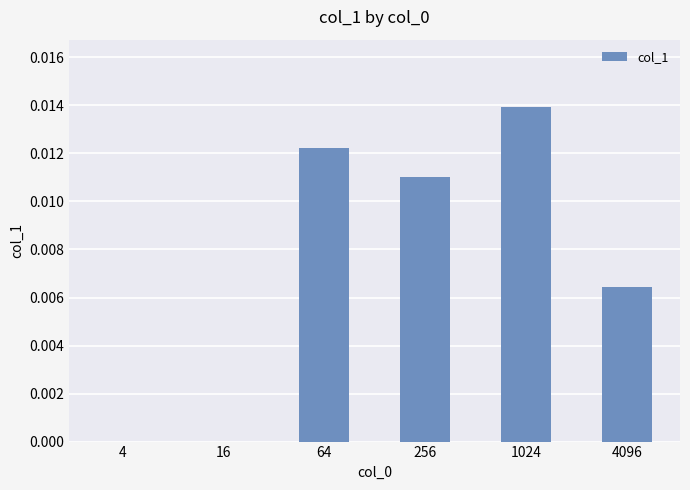

Is it true that the value at 1024 is 0.0?

True